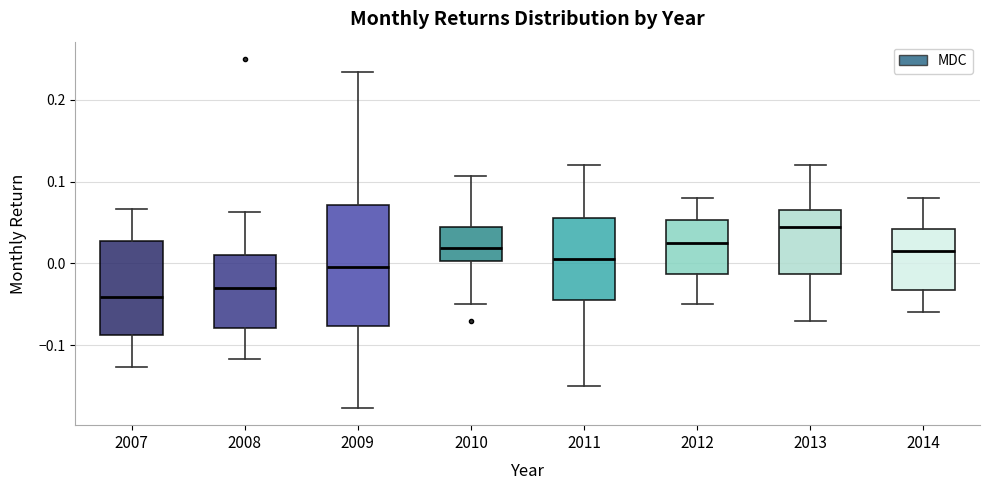

Where does the median line of the box at x = 2009 sit on the y-axis? The values are not printed on the chart, so give them approximately, as read against the axis.

0.00